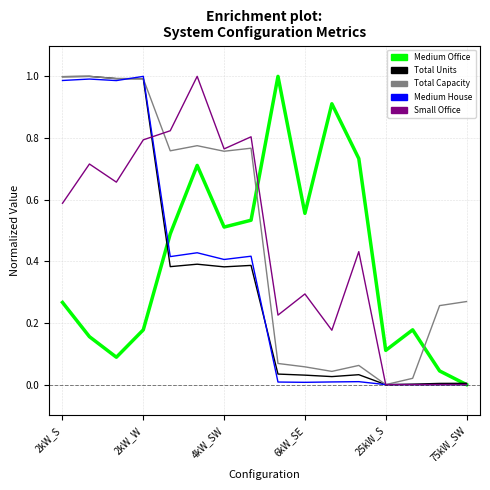

How many intersections are there between Medium Office and Total Capacity?

2